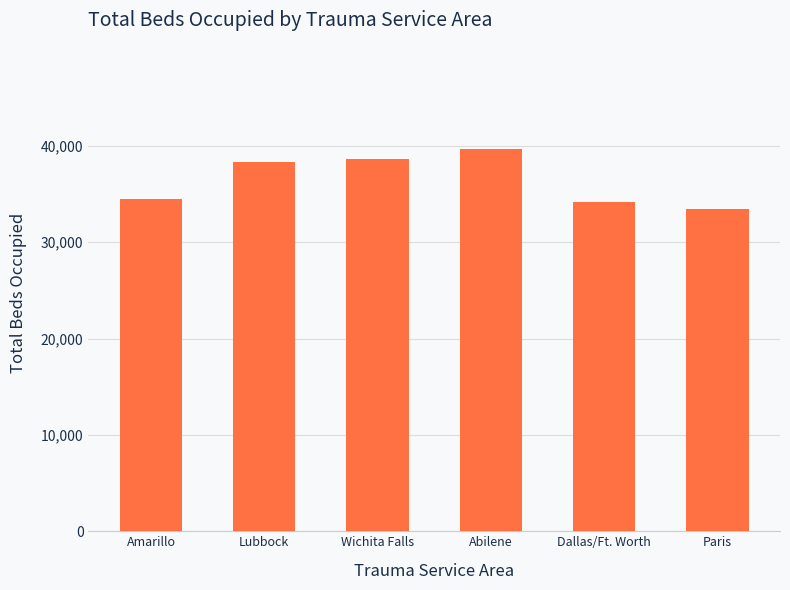

What is the label of the 3rd bar from the right?

Abilene